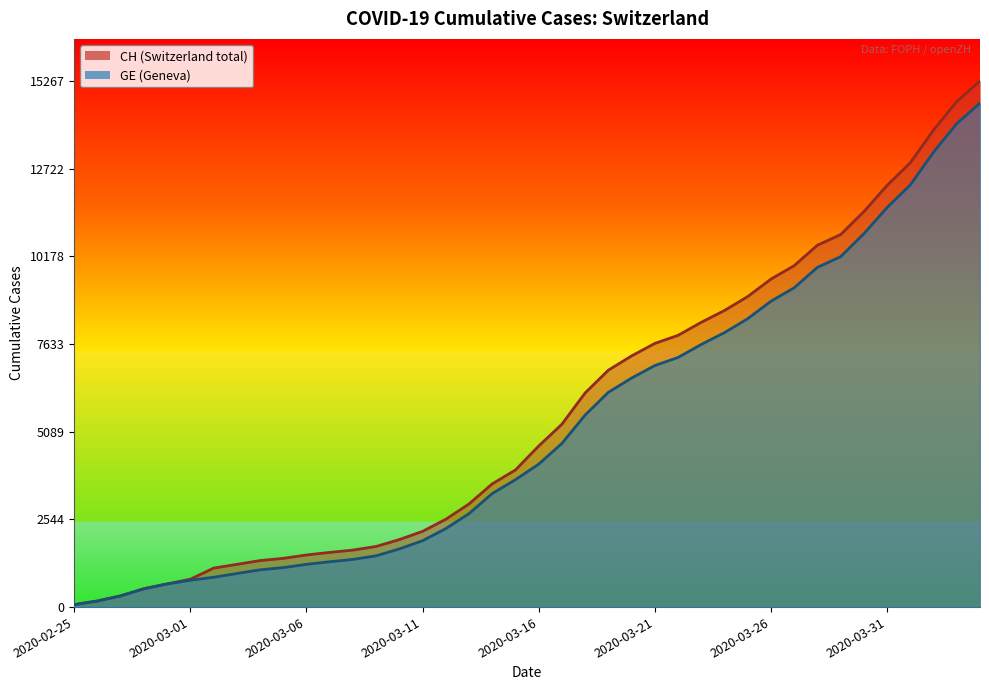

True or false: CH has more than 2 interior local peaks.

False